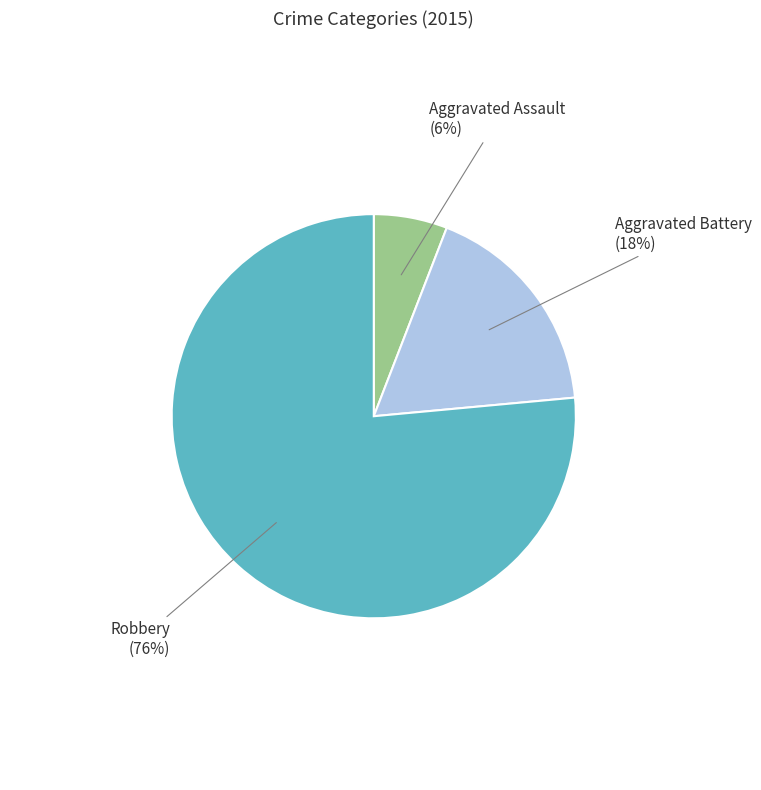

True or false: Robbery accounts for 76% of the total.

True